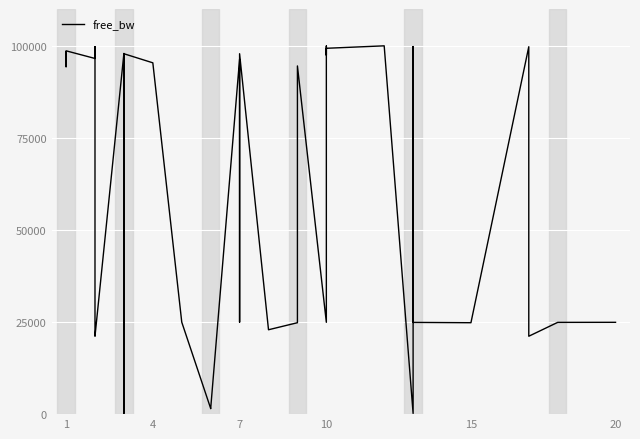

What is the smallest value displayed?

199.4